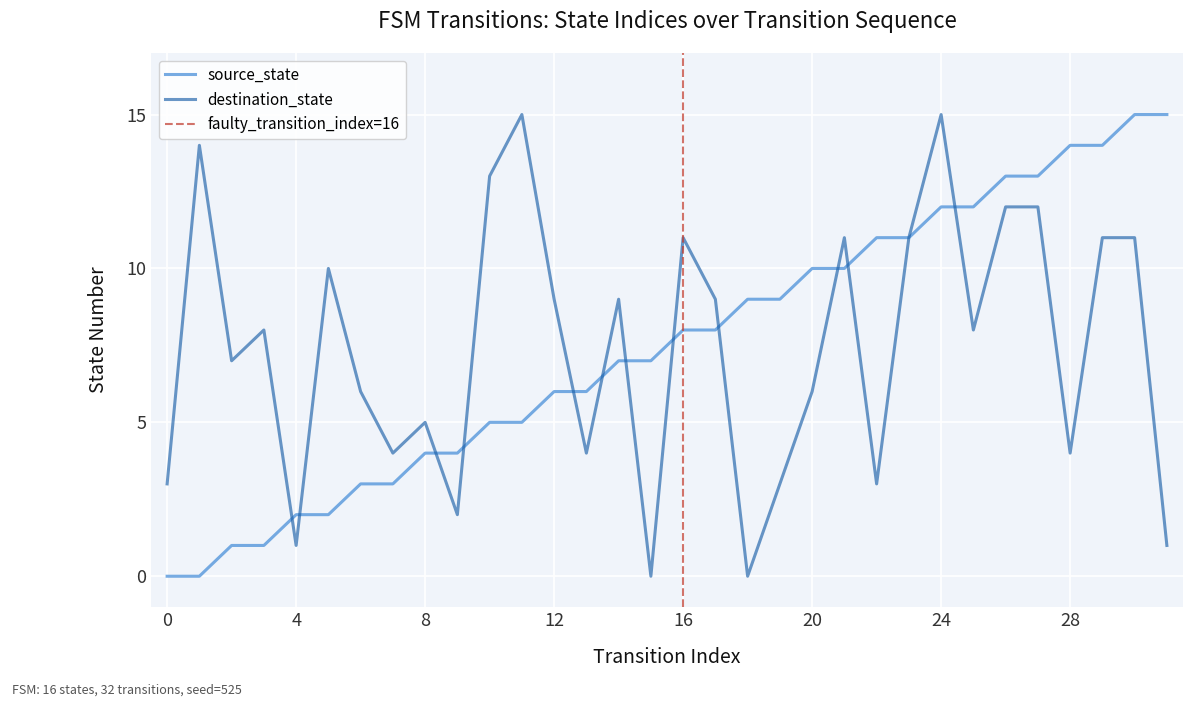

Rank the series by their average value, from lowest to highest.

destination_state, source_state